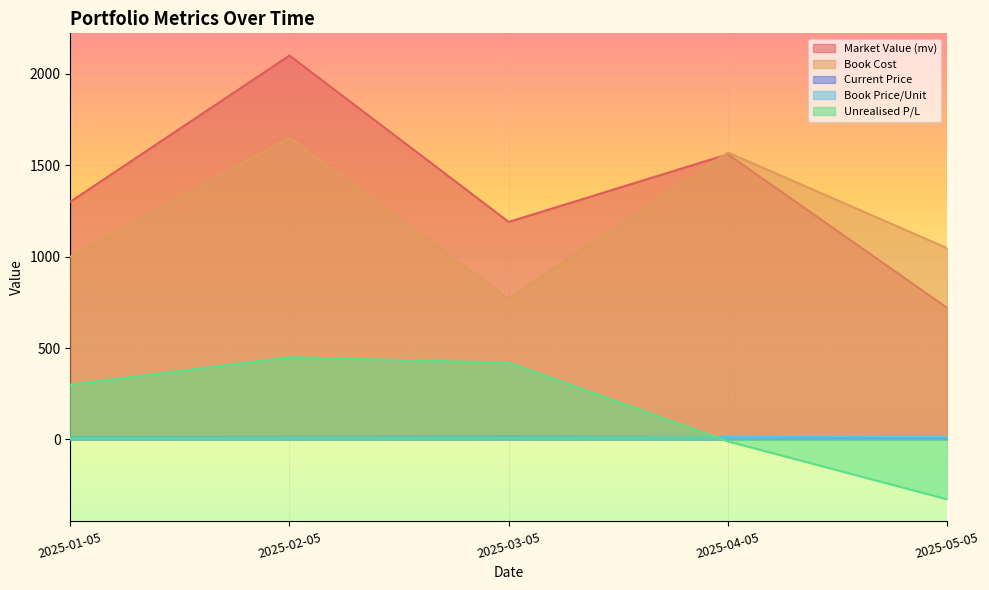

How many interior local peaks does the Book Cost series have?

2